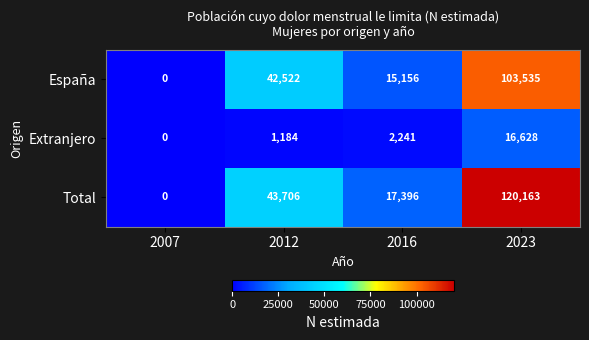

Reading left to right, extract all data points from this chart.

España: 0	42522	15156	103535
Extranjero: 0	1184	2241	16628
Total: 0	43706	17396	120163